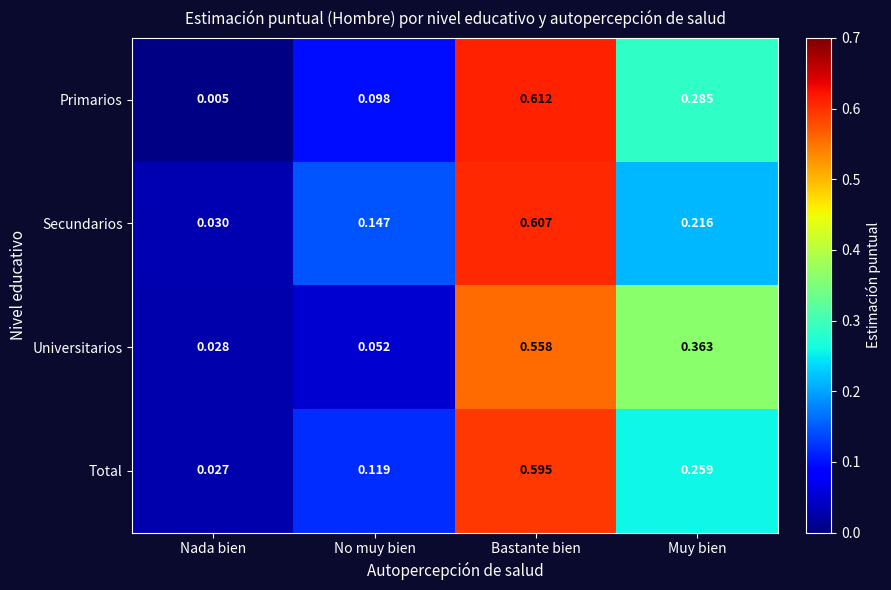

Between Nada bien and Bastante bien, which series saw the biggest shift?

Primarios